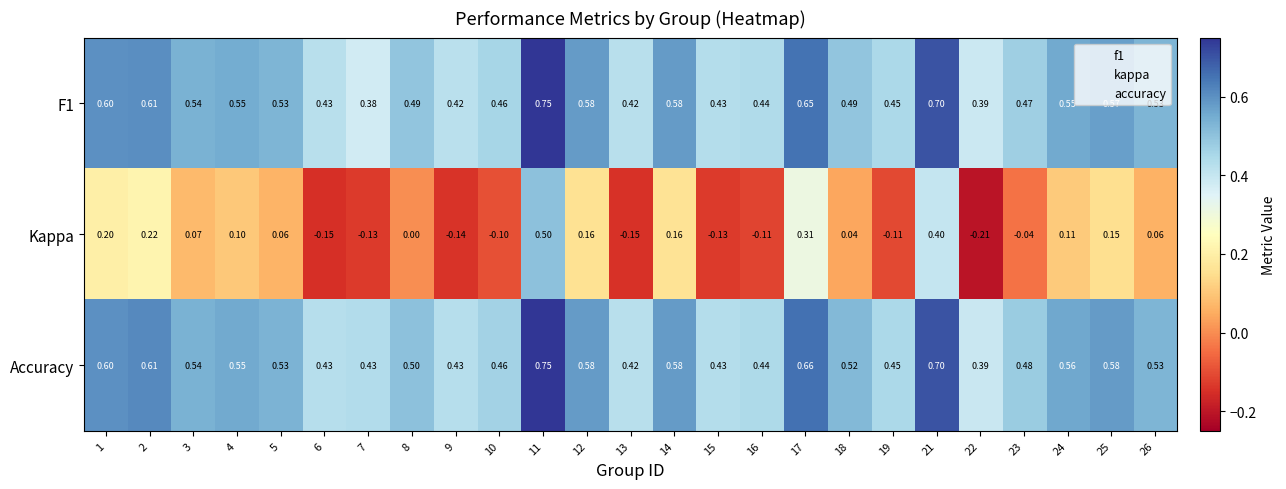

Between 4 and 14, which series saw the biggest shift?

Kappa